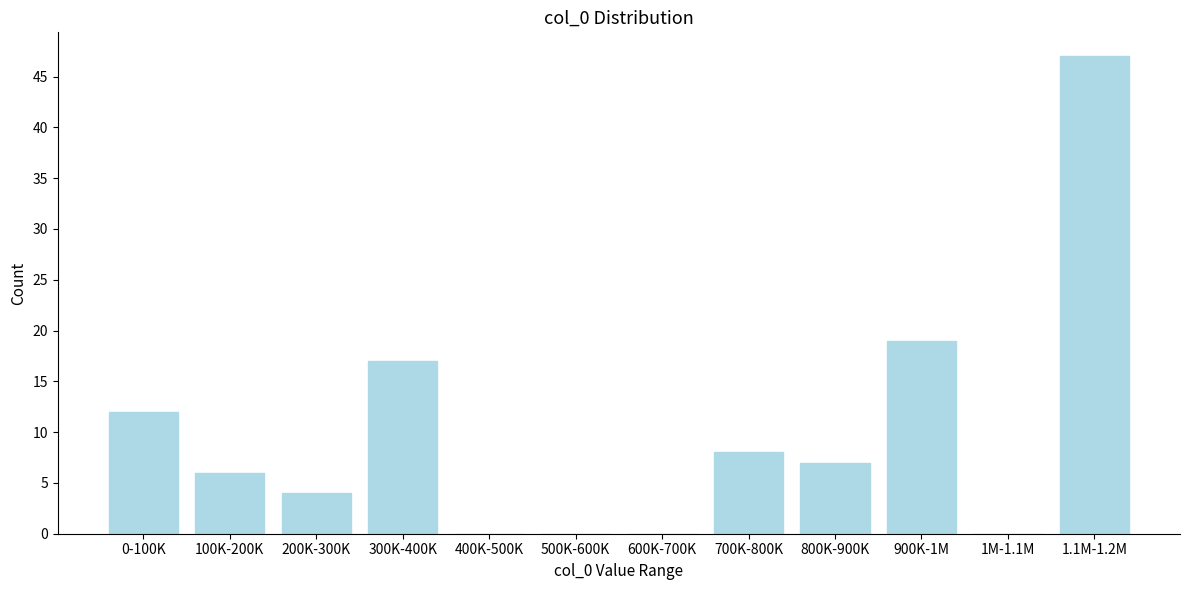

Reading left to right, transcribe all the data shown in this chart.

0-100K=12	100K-200K=6	200K-300K=4	300K-400K=17	400K-500K=0	500K-600K=0	600K-700K=0	700K-800K=8	800K-900K=7	900K-1M=19	1M-1.1M=0	1.1M-1.2M=47